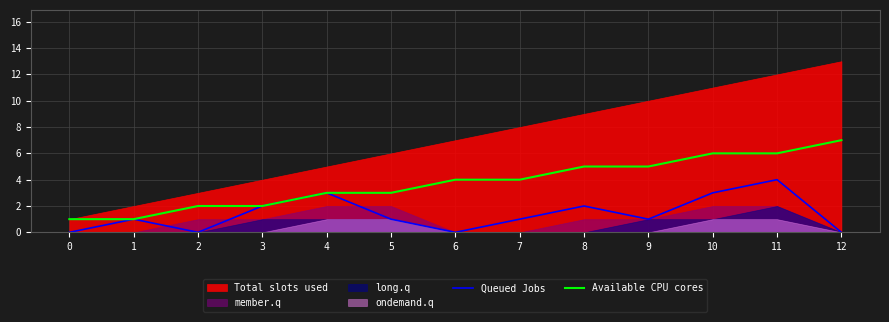

Is the value of Queued Jobs at 9 greater than the value of Available CPU cores at 5?

No